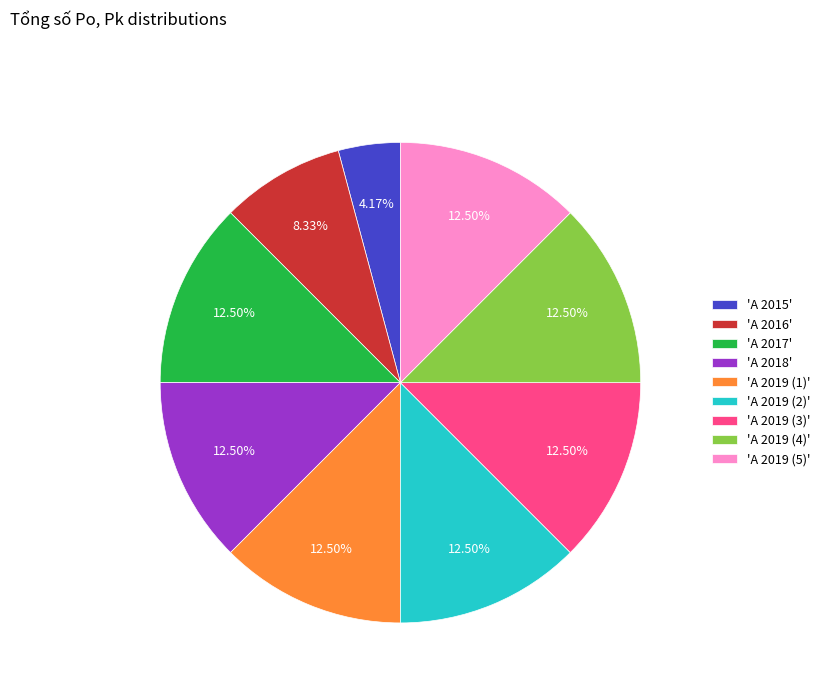

Do 'A 2015' and 'A 2019 (5)' together represent more than half of the pie?

No